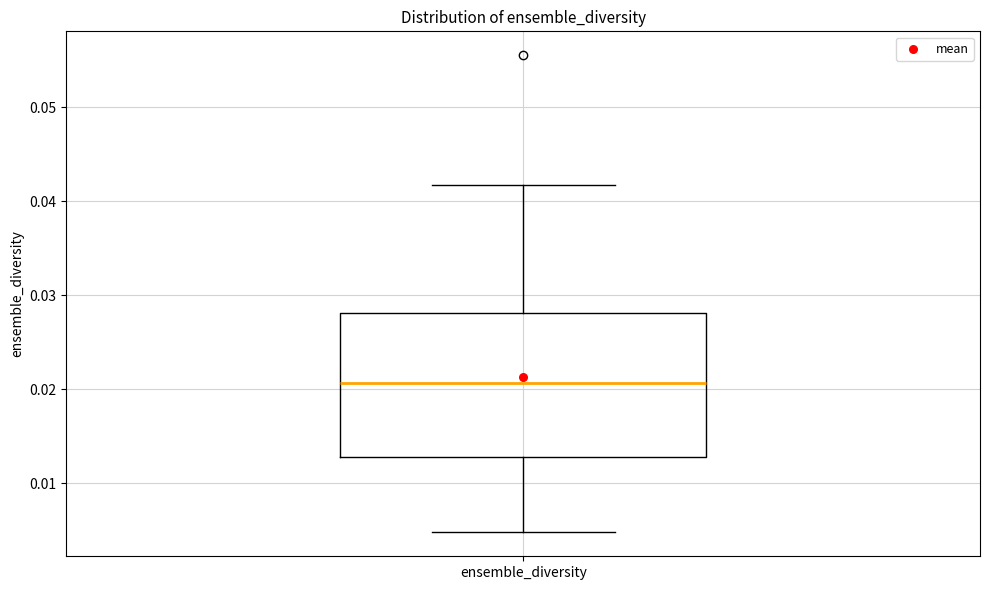

Read this box plot against the y-axis: the position of the median line, the range covered by the box, and the ends of both whiskers. The values are not printed on the chart, so give them approximately, as read against the axis.

median 0.021, box 0.013 to 0.028, whiskers 0.005 to 0.042